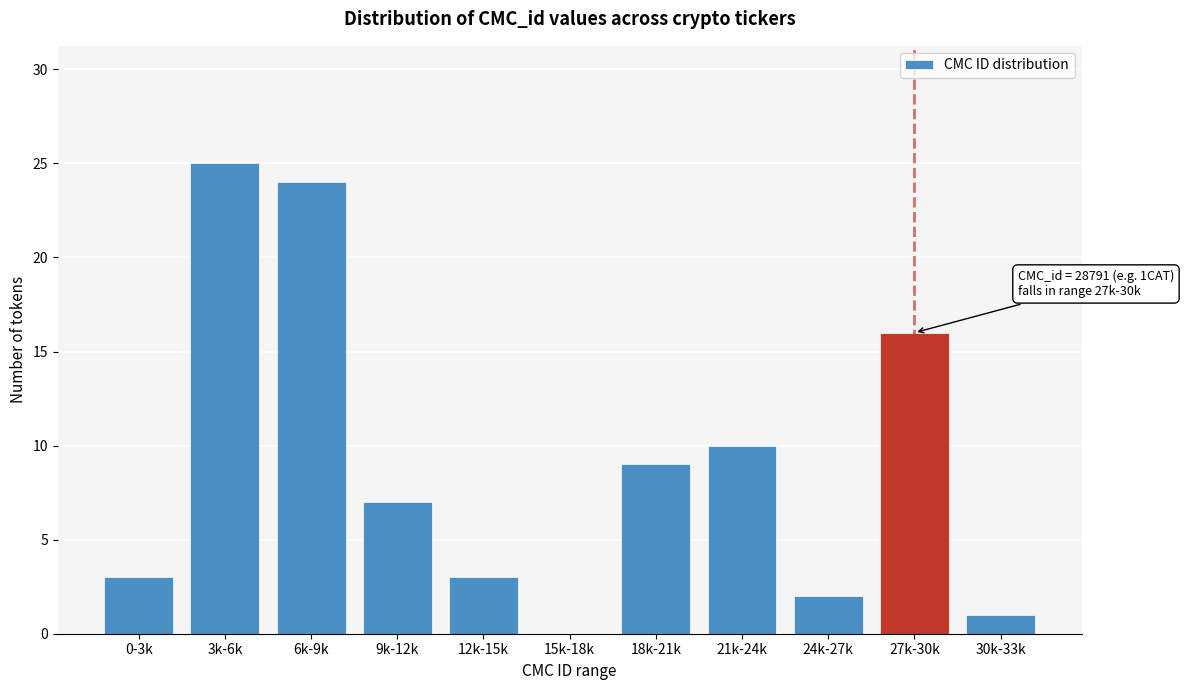

Reading right to left, extract all data points from this chart.

30k-33k=1	27k-30k=16	24k-27k=2	21k-24k=10	18k-21k=9	15k-18k=0	12k-15k=3	9k-12k=7	6k-9k=24	3k-6k=25	0-3k=3